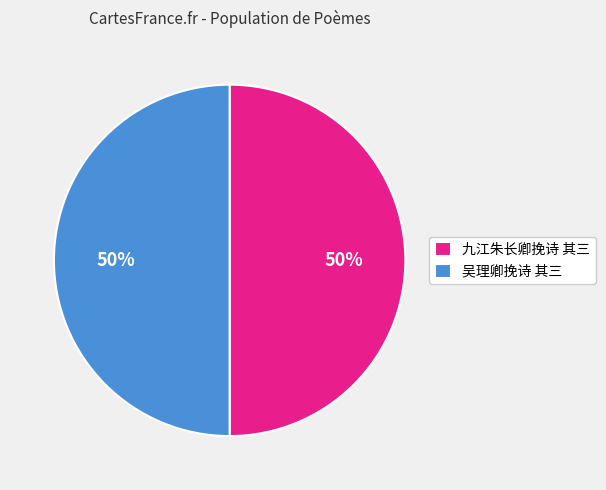

To the nearest percent, what is the average slice percentage?

50%